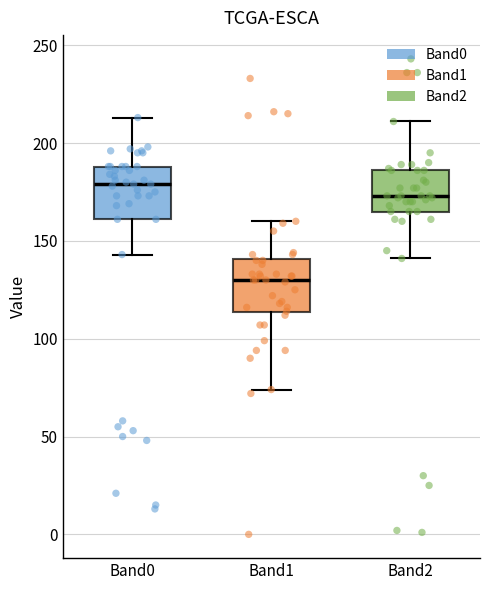

Which box has the highest median line?

Band0